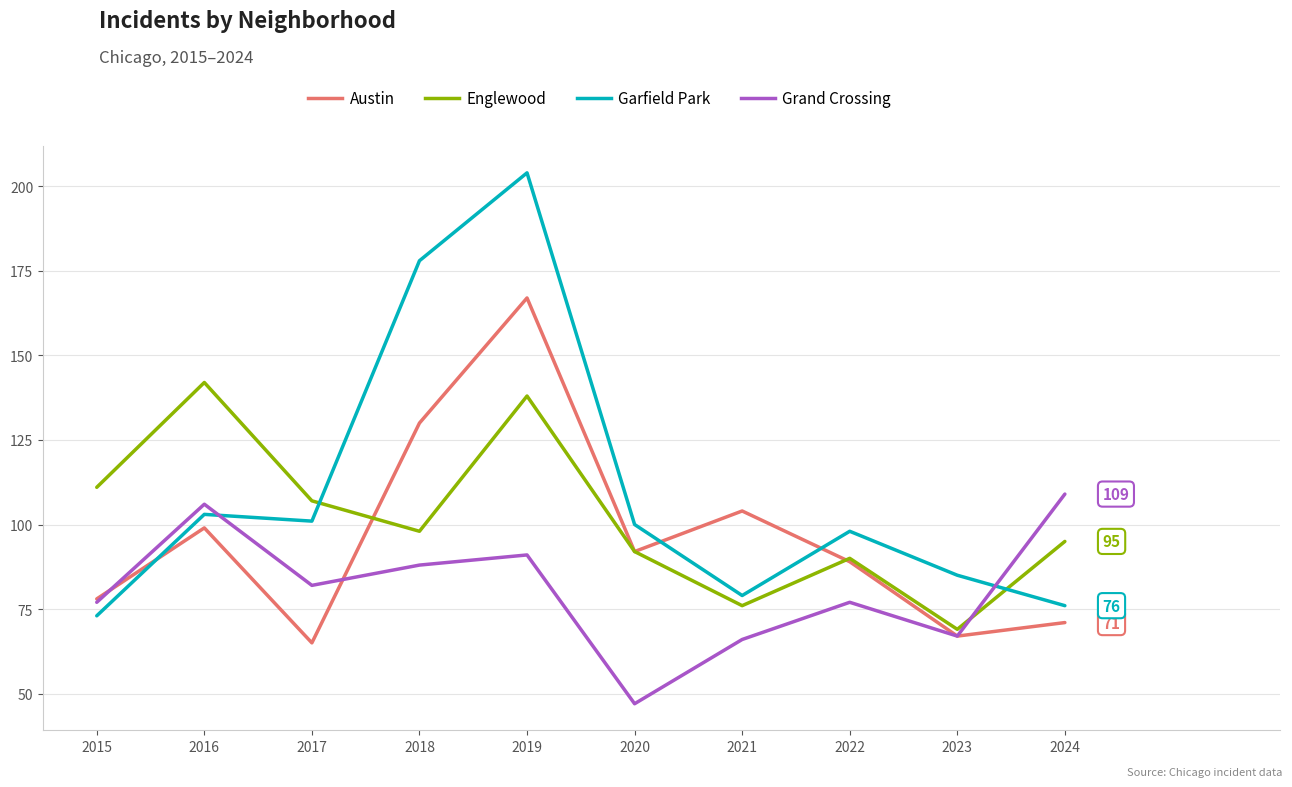

What is the approximate value of Garfield Park at 2022, to the nearest 5?

100